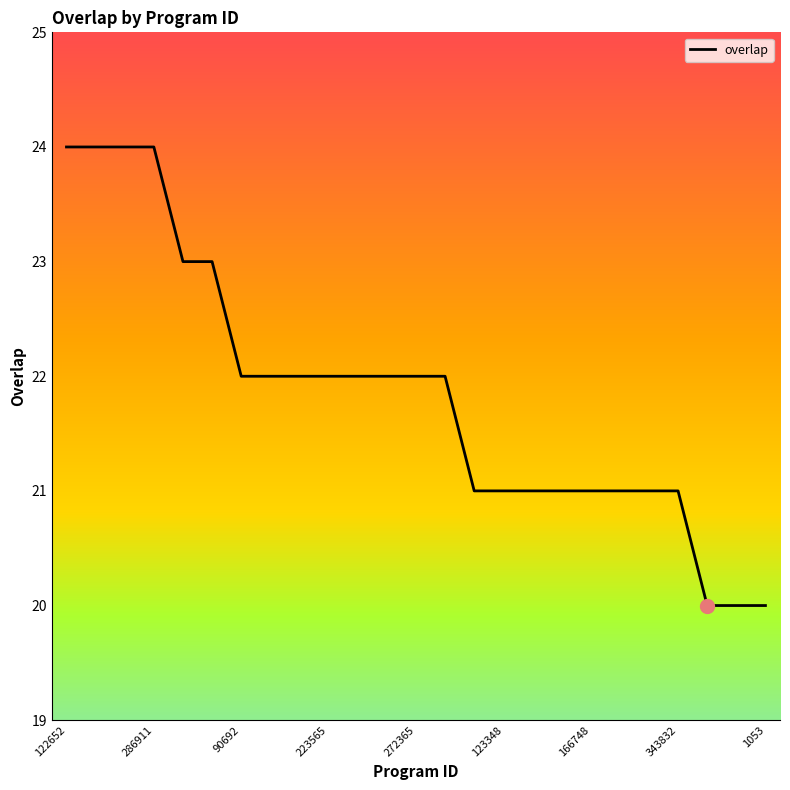

What is the maximum value shown in the chart?

24